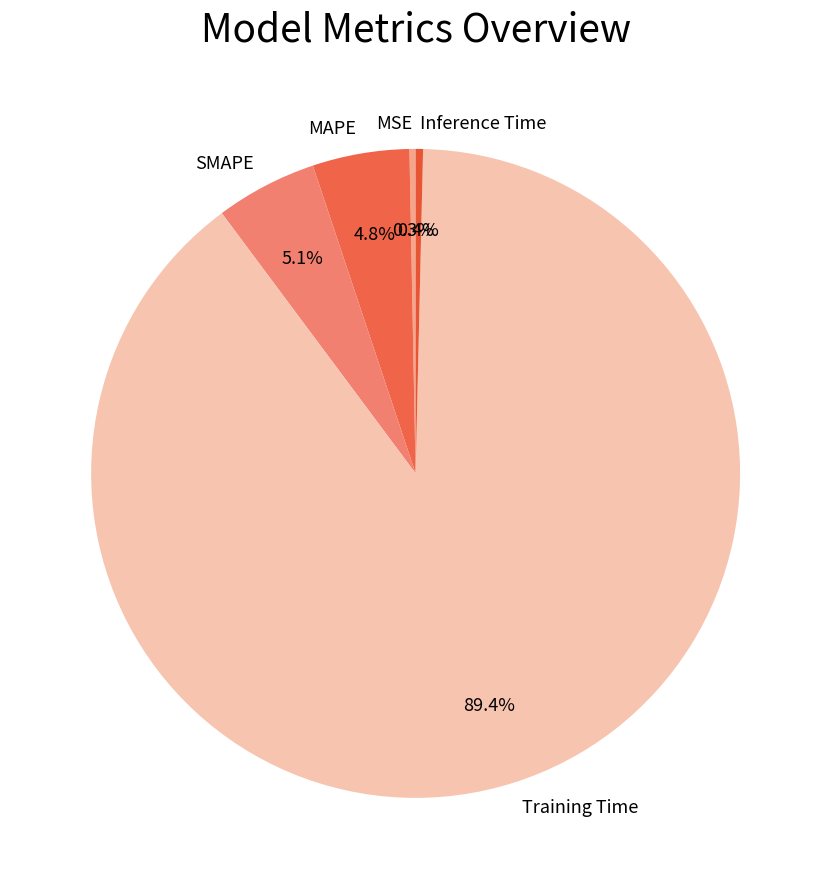

To the nearest percent, what portion does Training Time represent?

89%